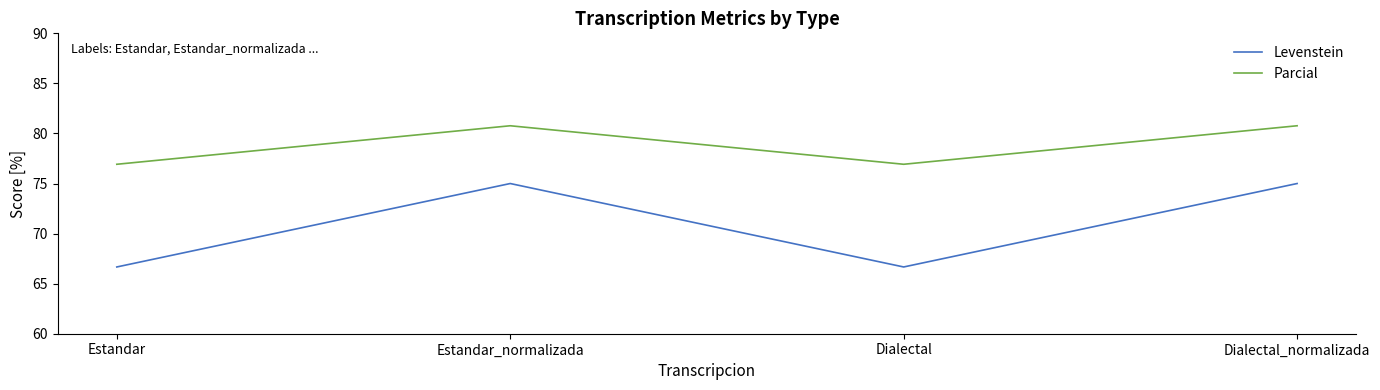

What is the maximum value shown in the chart?

80.8